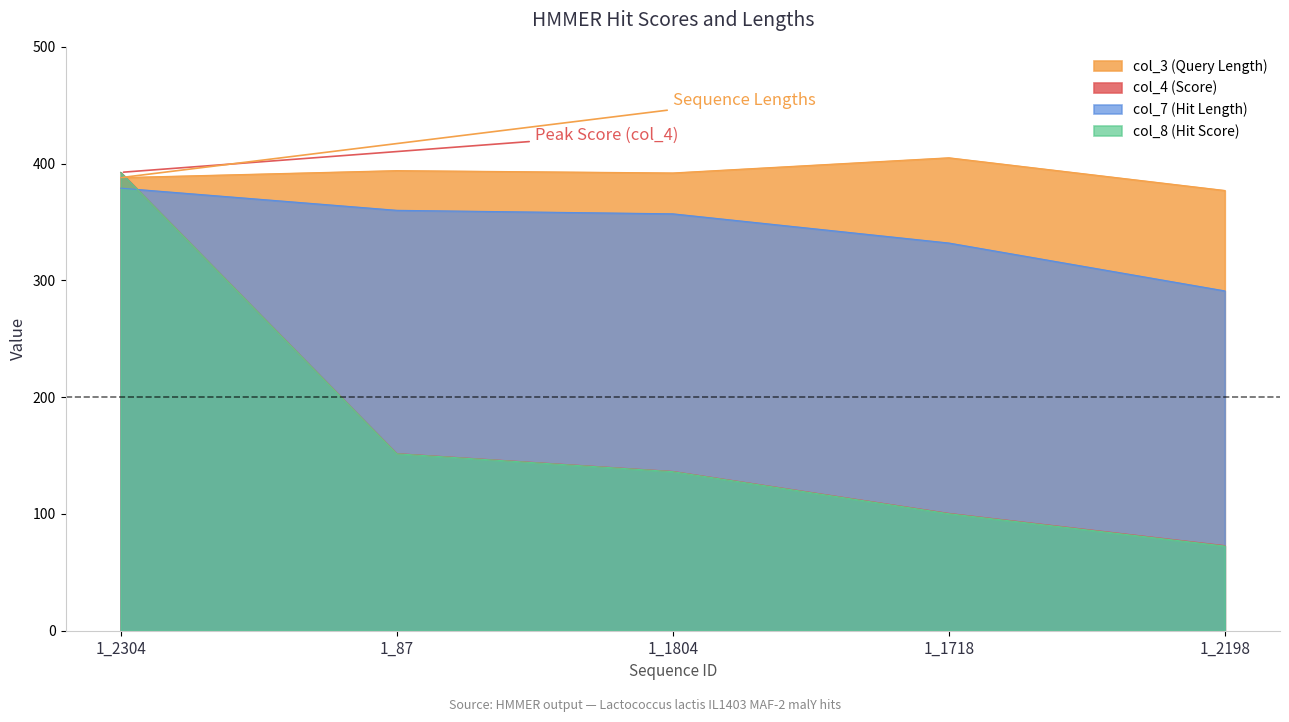

At 1_2198, list the series in order from smallest to largest.

col_8 (Hit Score), col_4 (Score), col_7 (Hit Length), col_3 (Query Length)